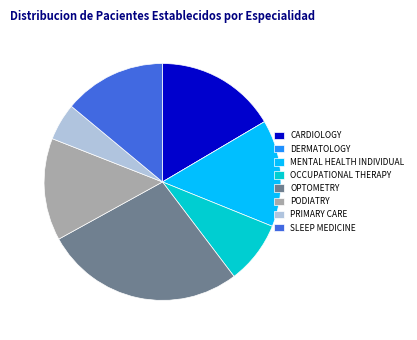

What is the largest slice in the pie chart?

OPTOMETRY